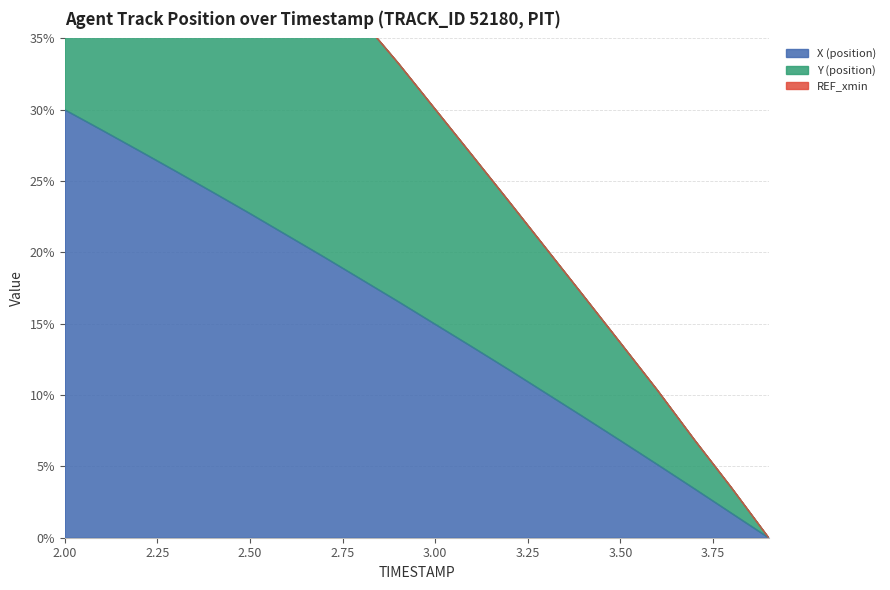

How many values in the X (position) series exceed 16?

10